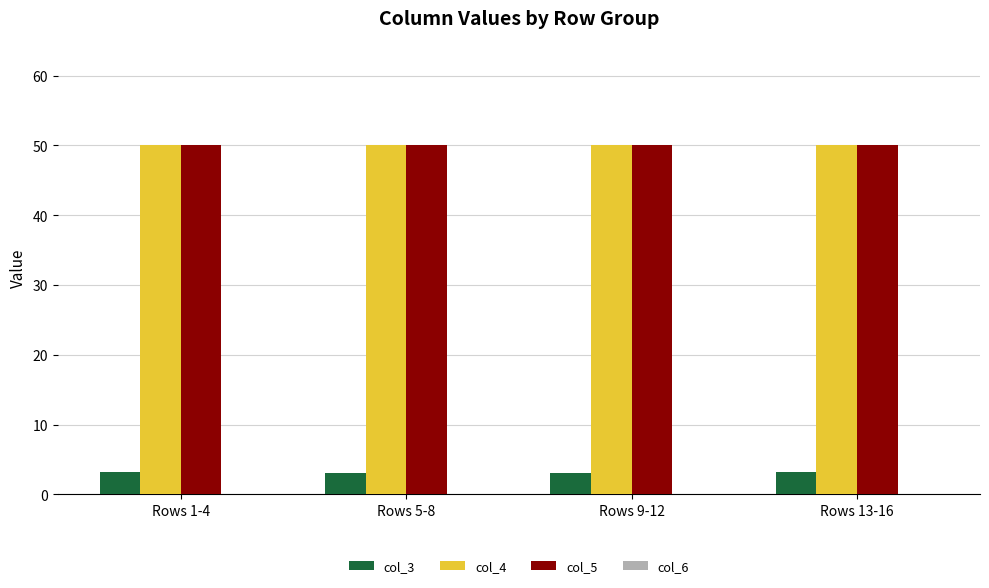

Are the bars horizontal?

No